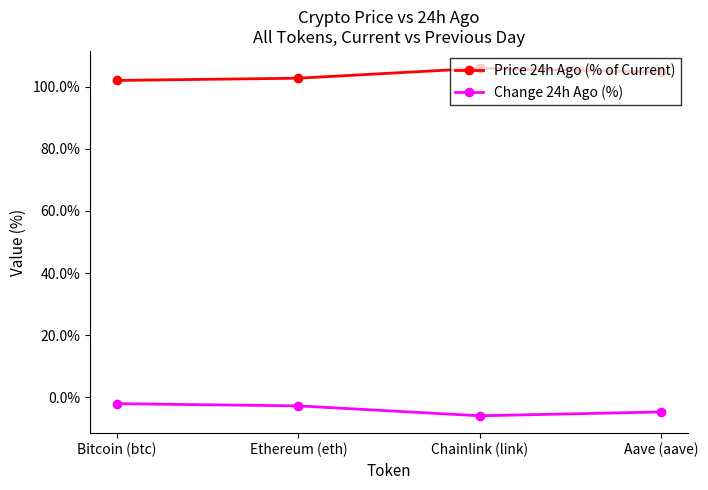

What is the sum of all Price 24h Ago (% of Current) values?

415.3